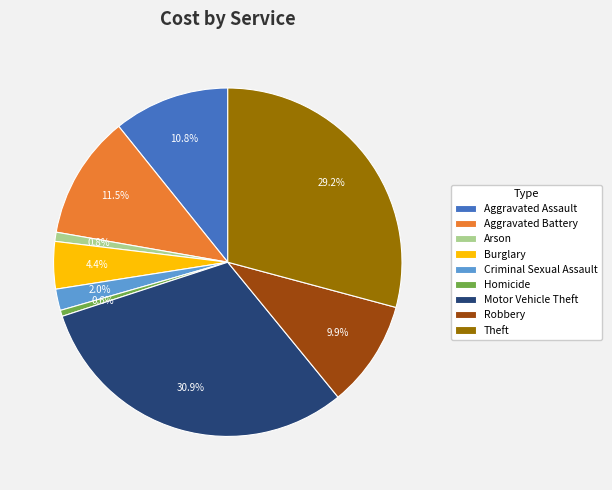

True or false: Criminal Sexual Assault accounts for 2% of the total.

True